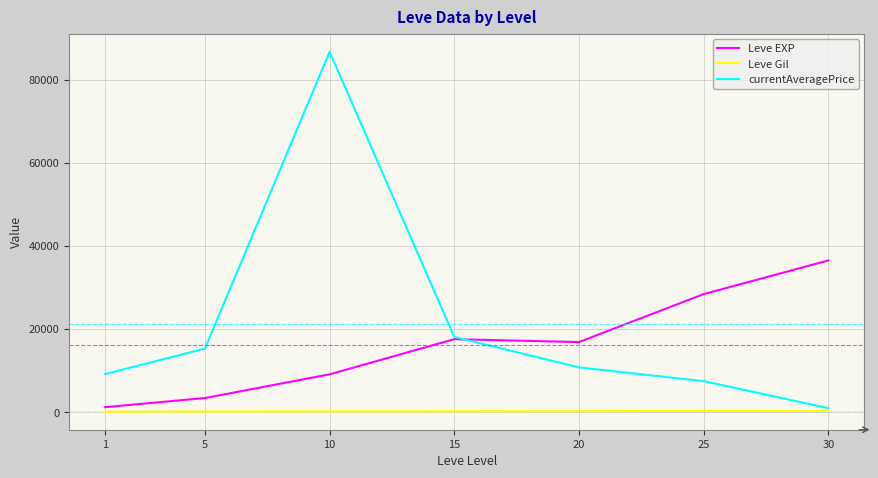

Rank the series at 20 from highest to lowest value.

Leve EXP, currentAveragePrice, Leve Gil